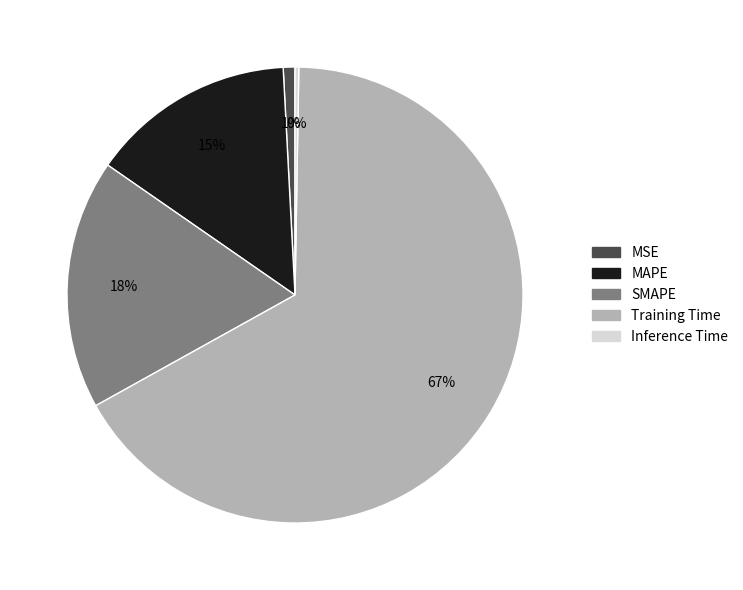

Which category has the biggest portion of the pie?

Training Time